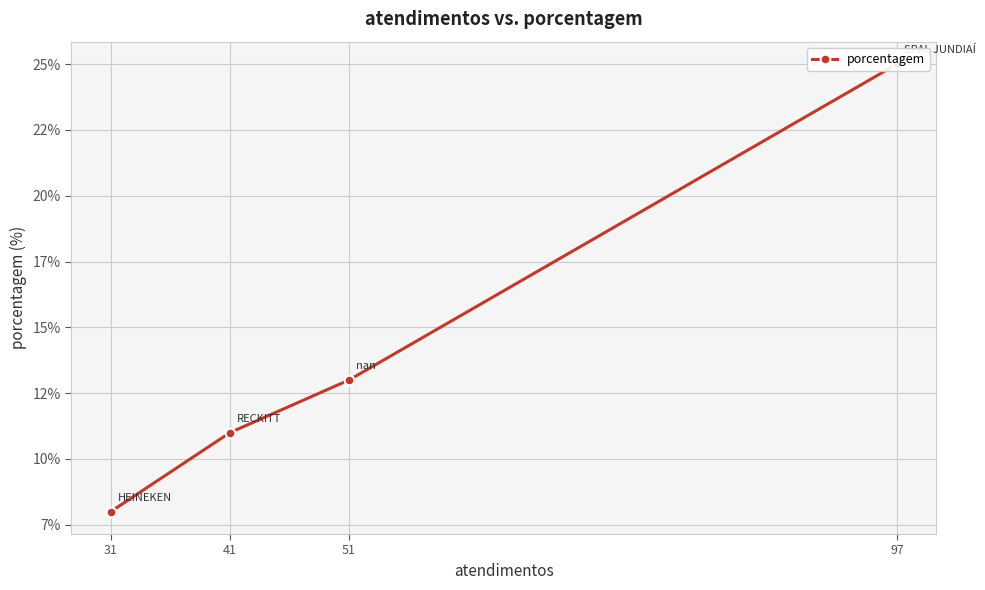

Is it true that the value at 41 is 3?

False